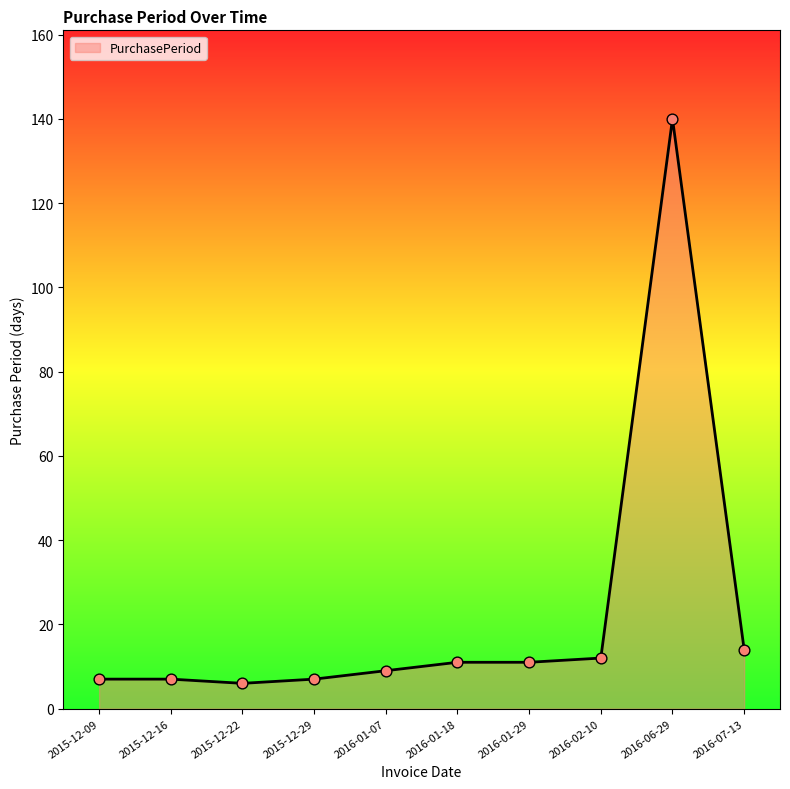

Approximately how many times larger is the value at 2016-01-07 compared to 2015-12-22?

1.5